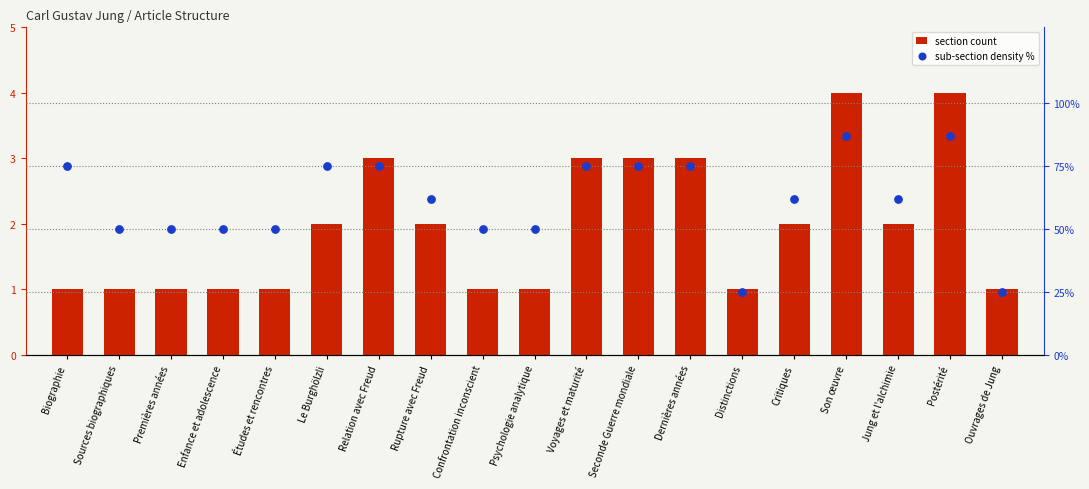

Which series has the largest Y range (max minus min)?

sub-section density %